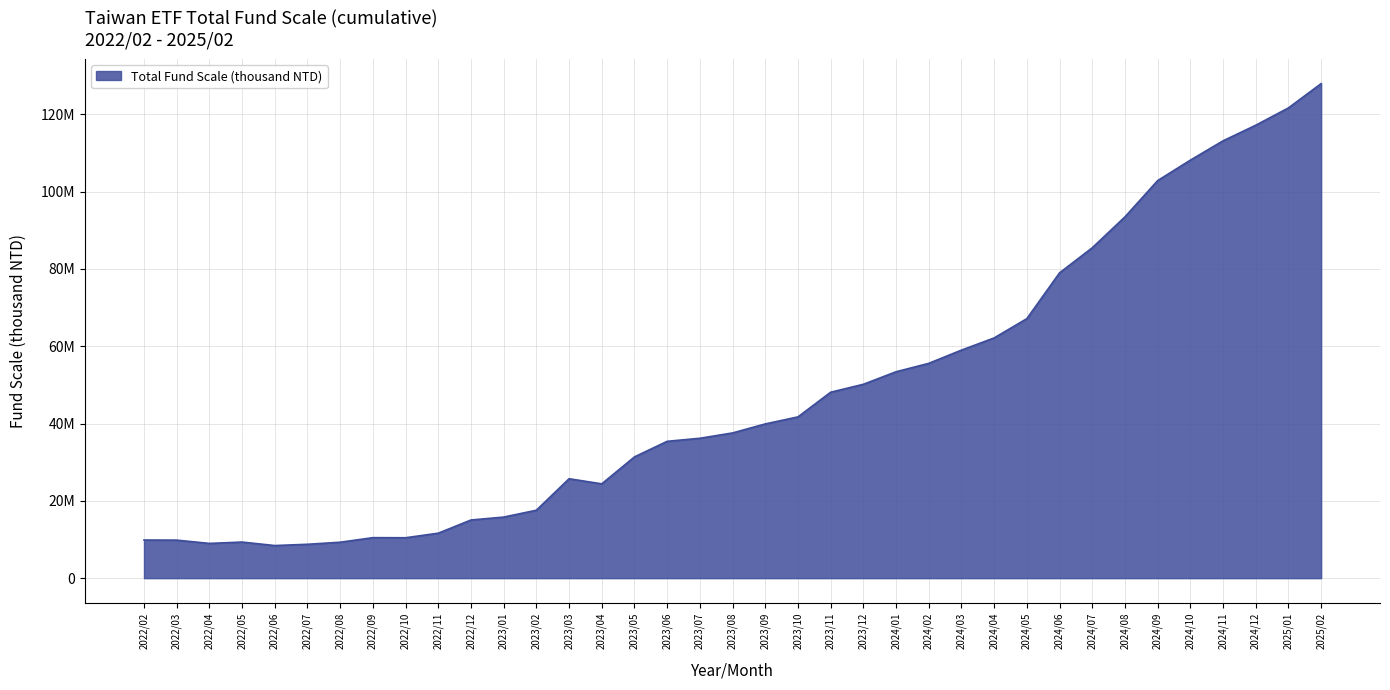

Does the chart display data point markers on the line(s)?

No